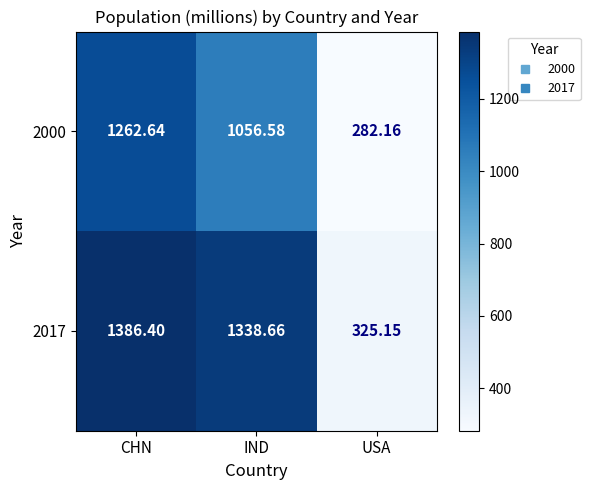

Which series has the largest total across all categories?

2017